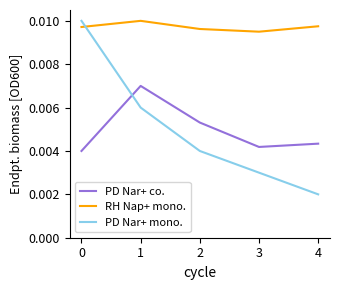

At 1, list the series in order from largest to smallest.

RH Nap+ mono., PD Nar+ co., PD Nar+ mono.